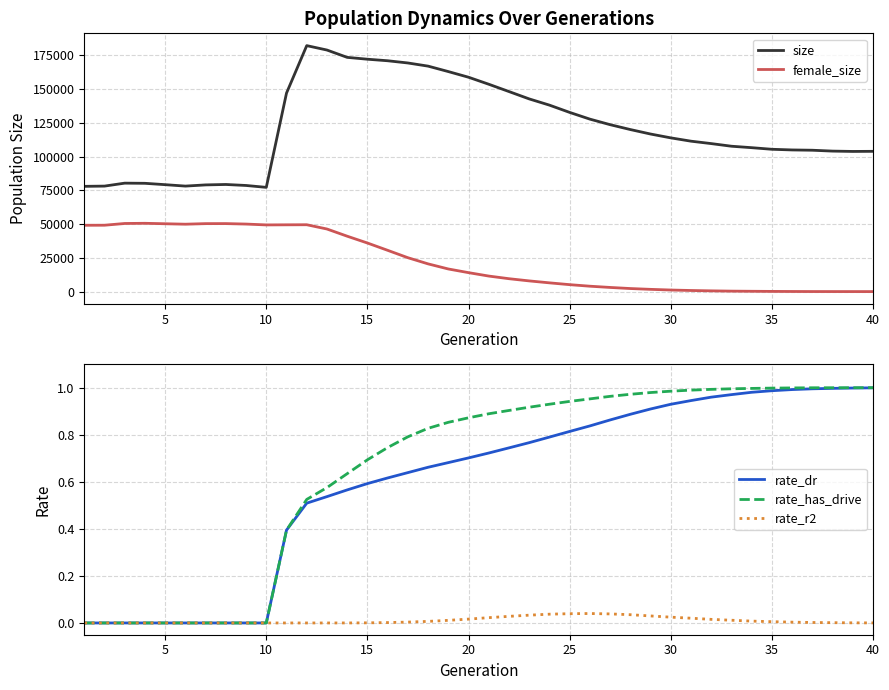

What is the lowest value of the size series?

77166